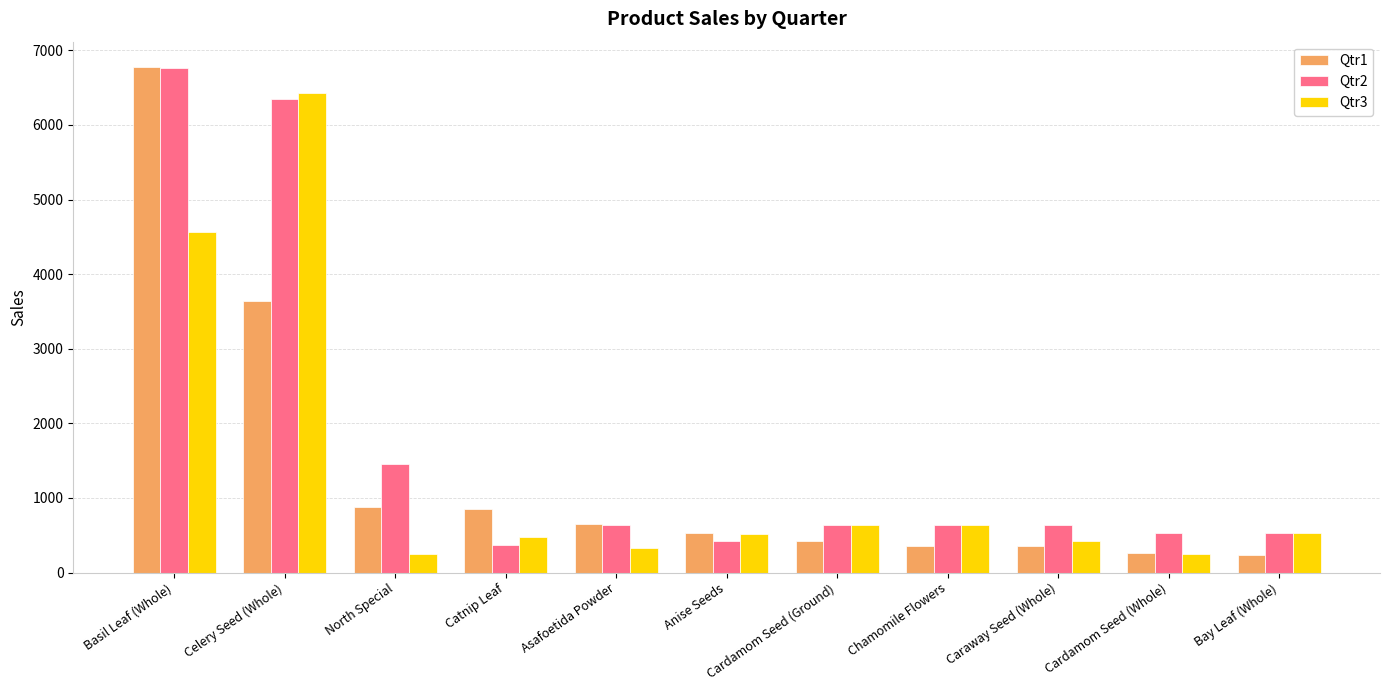

What is the total value across all series at Anise Seeds?

1478